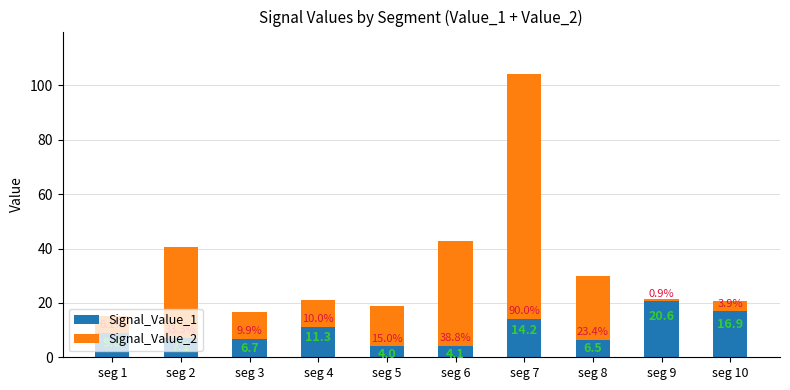

How many bars are there in total?

10